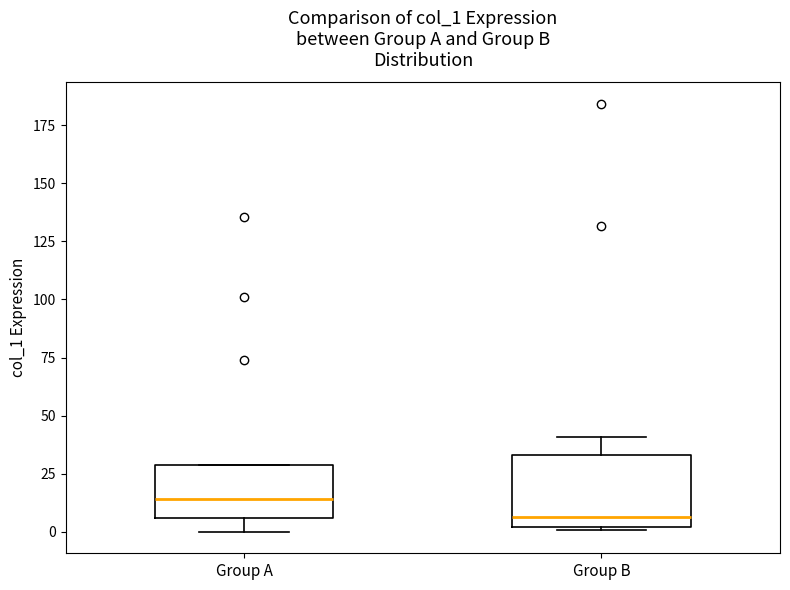

Reading left to right, read every box against the y-axis: the position of its median line, the range the box covers, and the ends of its whiskers. The values are not printed on the chart, so give them approximately, as read against the axis.

Group A: median 15, box 5 to 30, whiskers 0 to 30
Group B: median 5, box 0 to 35, whiskers 0 to 40